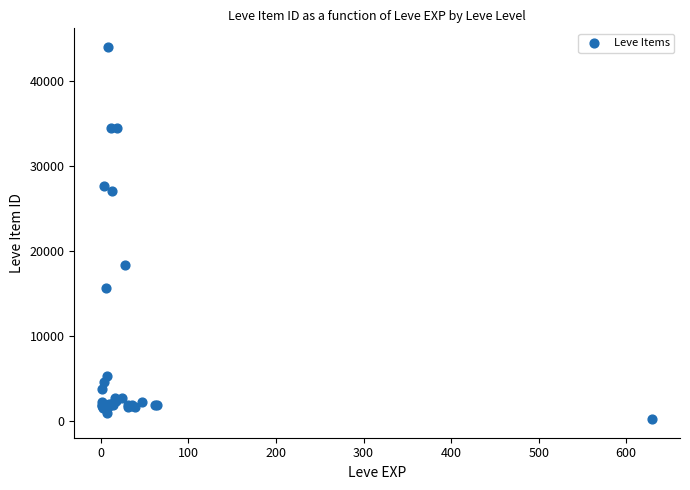

What Y value in the scatter plot is closest to 22131?

18348